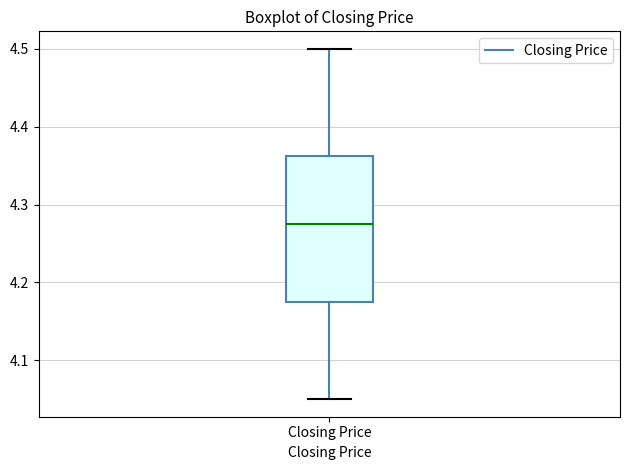

Where does the upper whisker of the box for Closing Price end on the y-axis? The values are not printed on the chart, so give them approximately, as read against the axis.

4.50